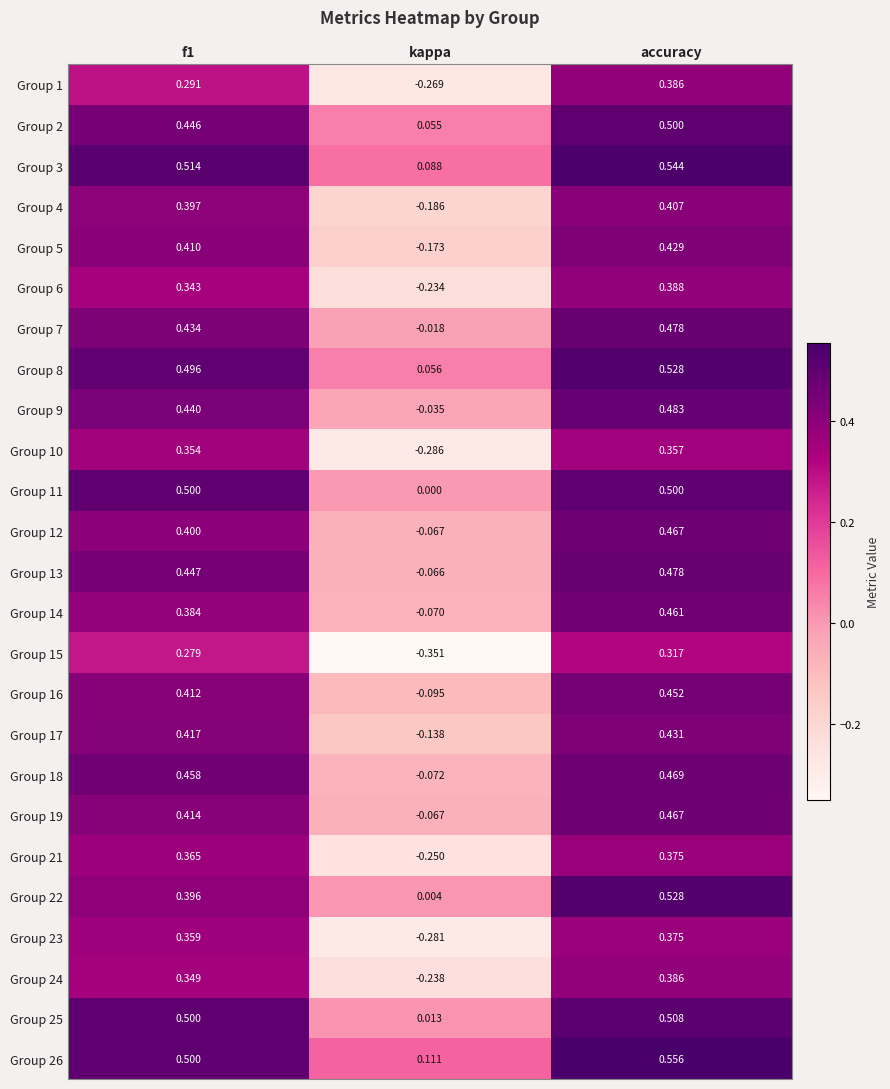

At which category is the sum across all series the highest?

accuracy